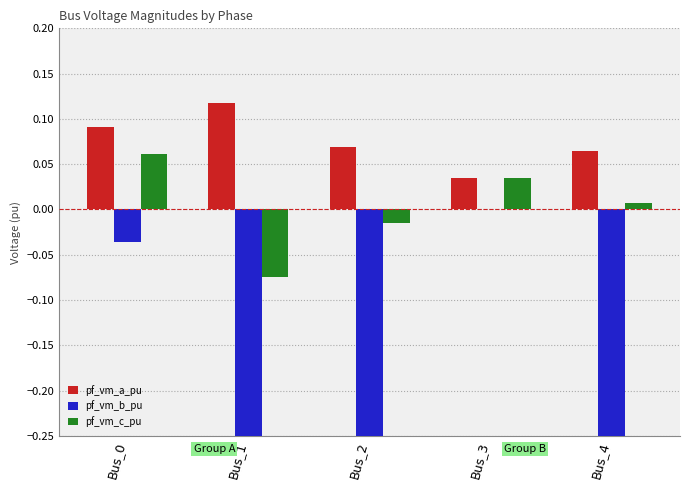

How many values in pf_vm_c_pu are below zero?

2